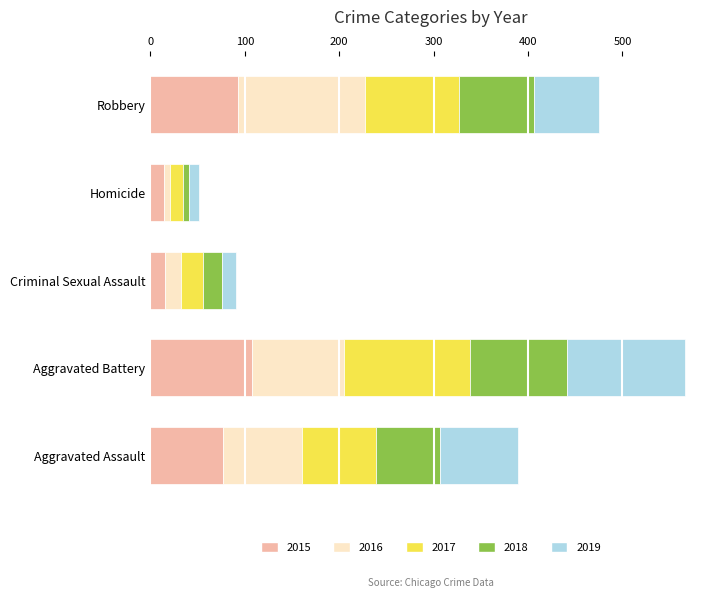

What value does the 2015 series have at Aggravated Battery?

108